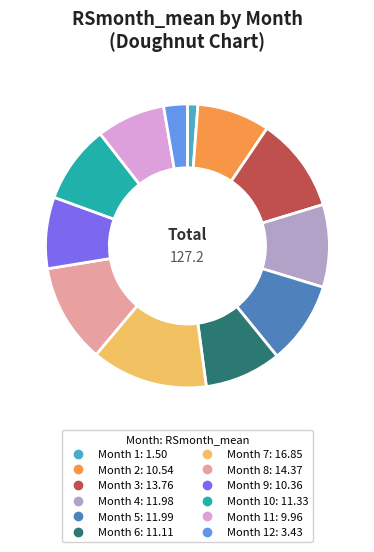

Does any single category account for the majority?

No